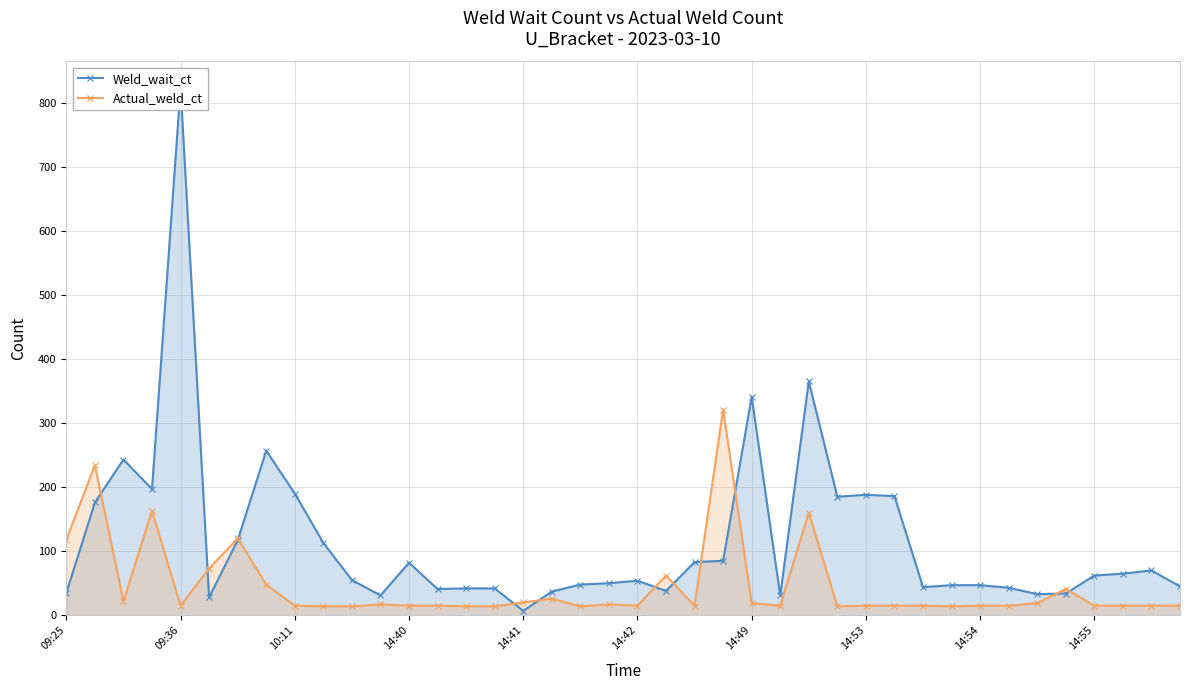

True or false: Actual_weld_ct has more than 1 interior local peaks.

True